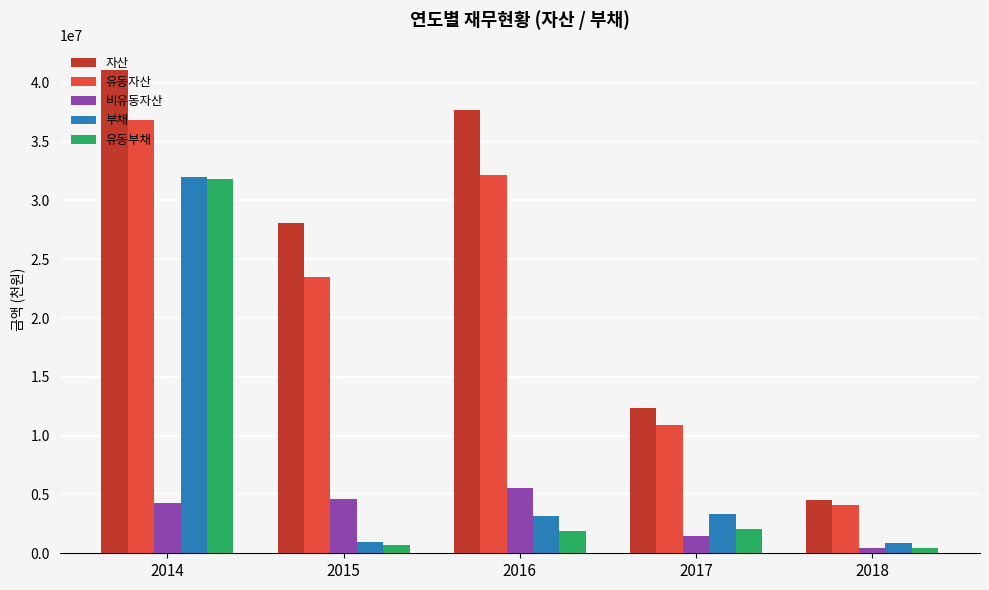

How many series are shown in this chart?

5